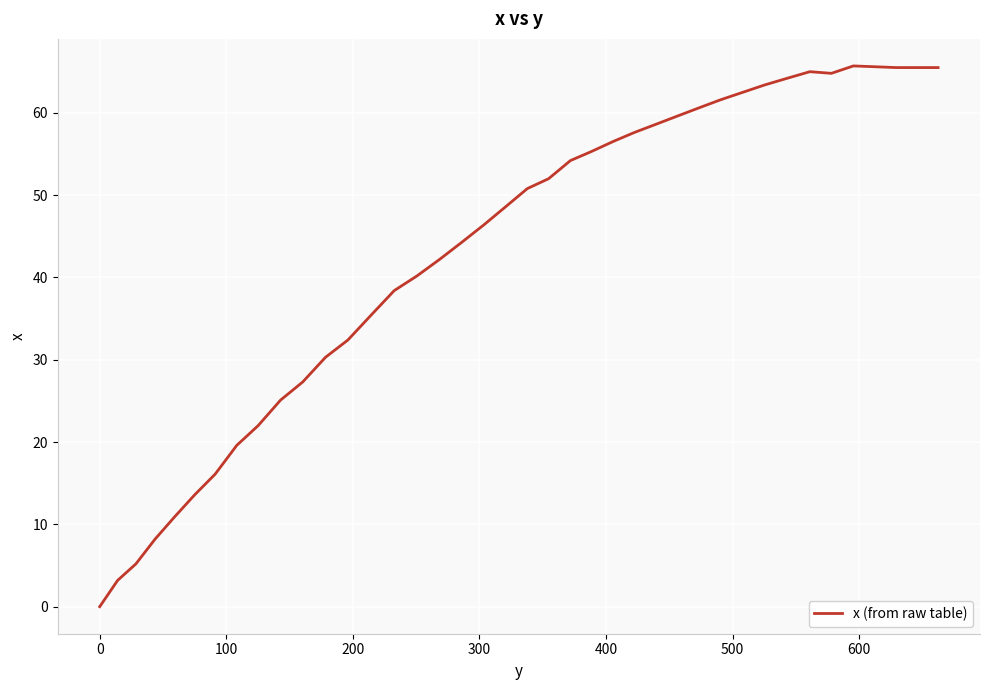

What is the difference between the maximum and minimum values?

65.7